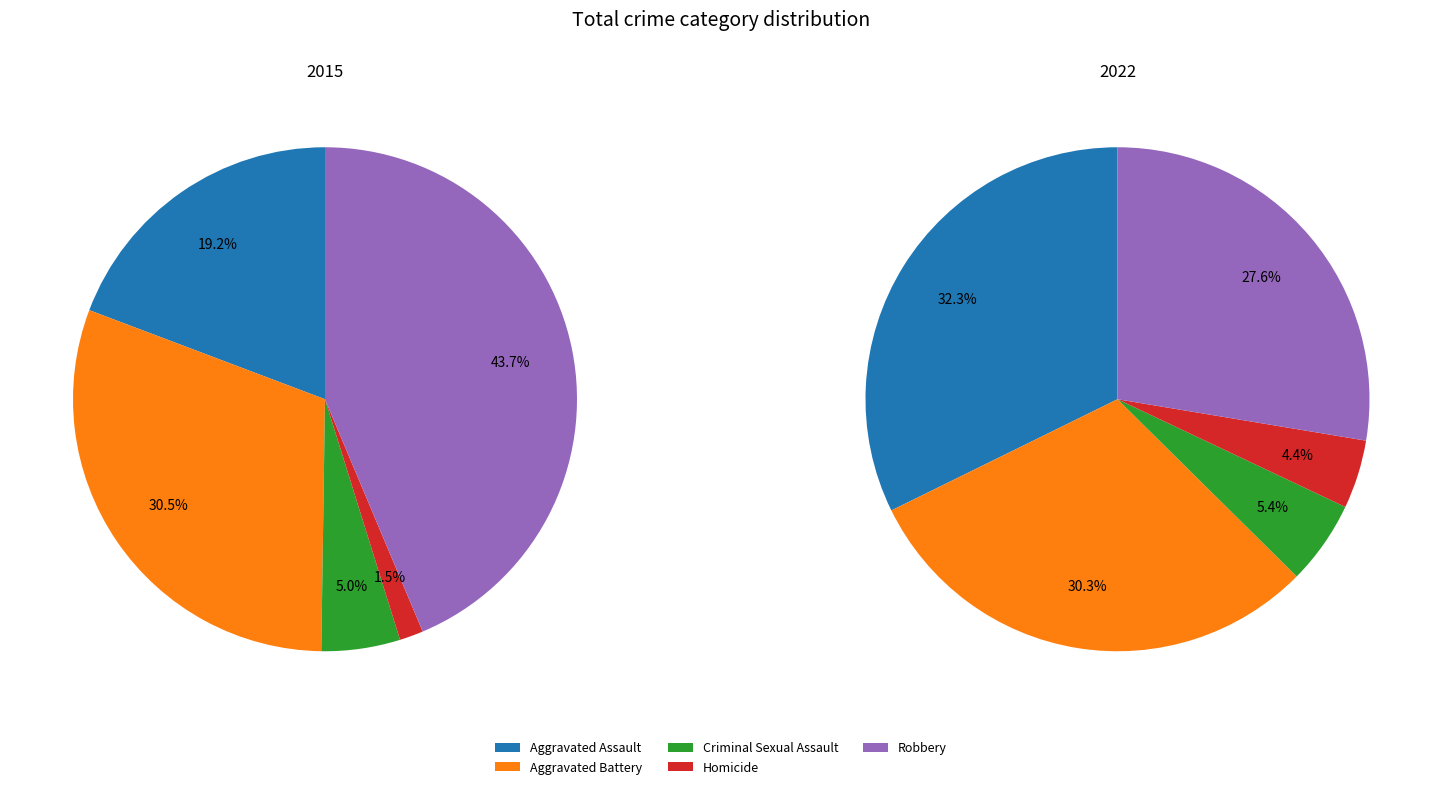

To the nearest percent, what portion does values_2015 represent?

19%